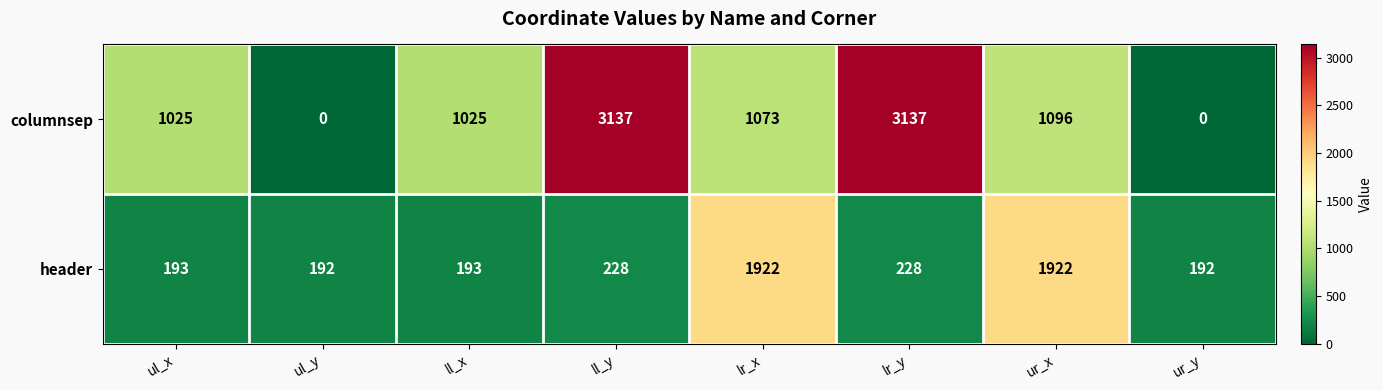

At which label is columnsep closest to 1568?

ur_x